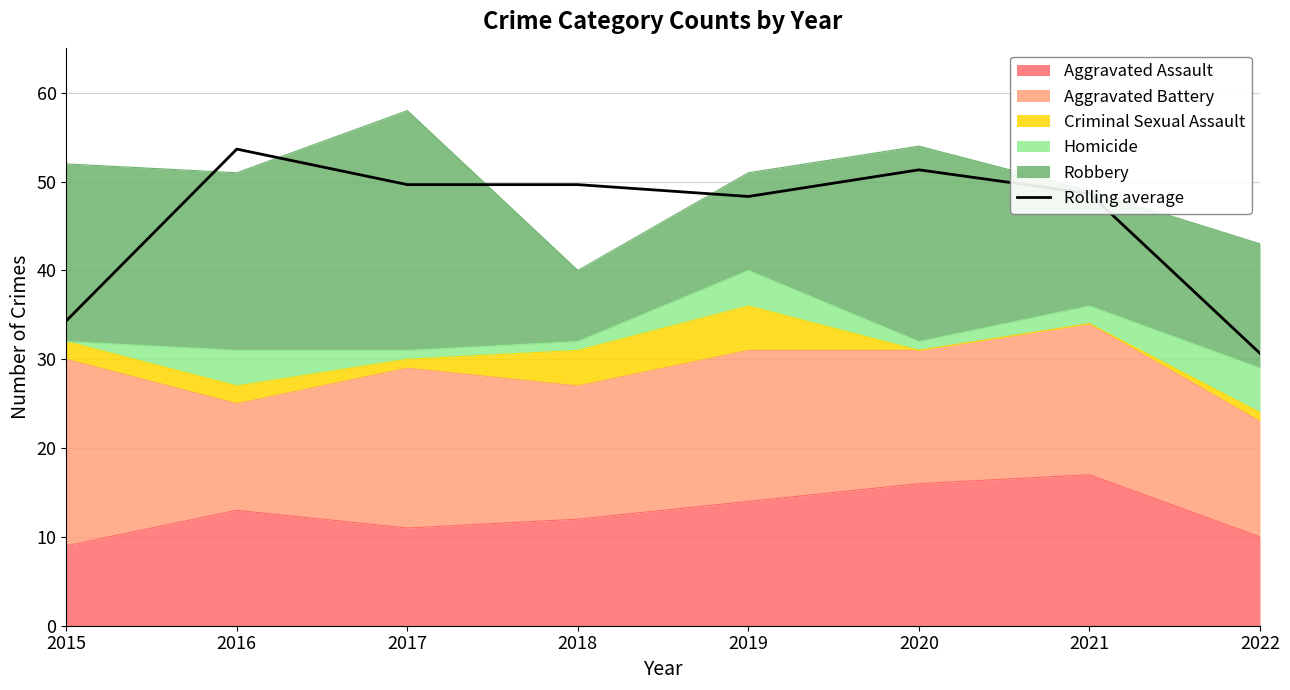

What is the value of the 7th point from the left?

48.7